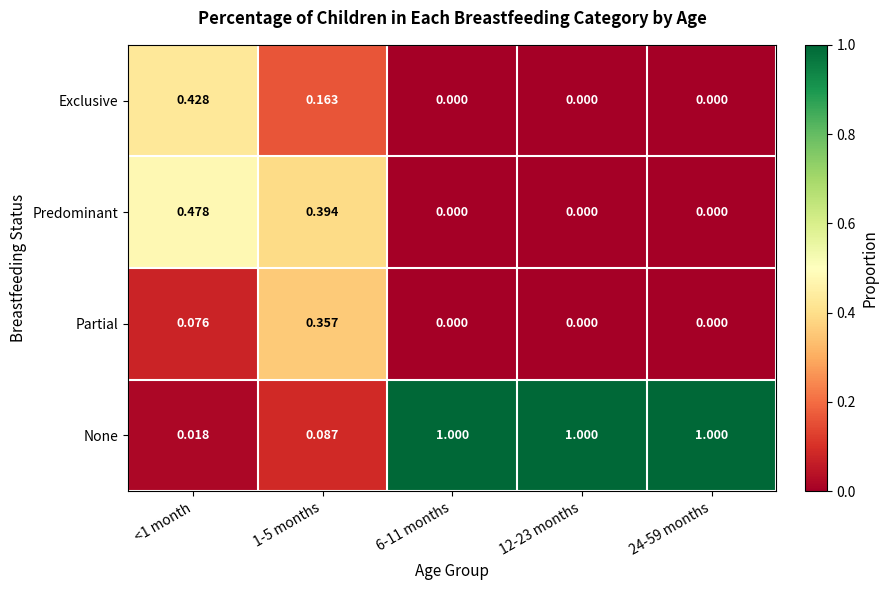

At <1 month, list the series in order from largest to smallest.

Predominant, Exclusive, Partial, None